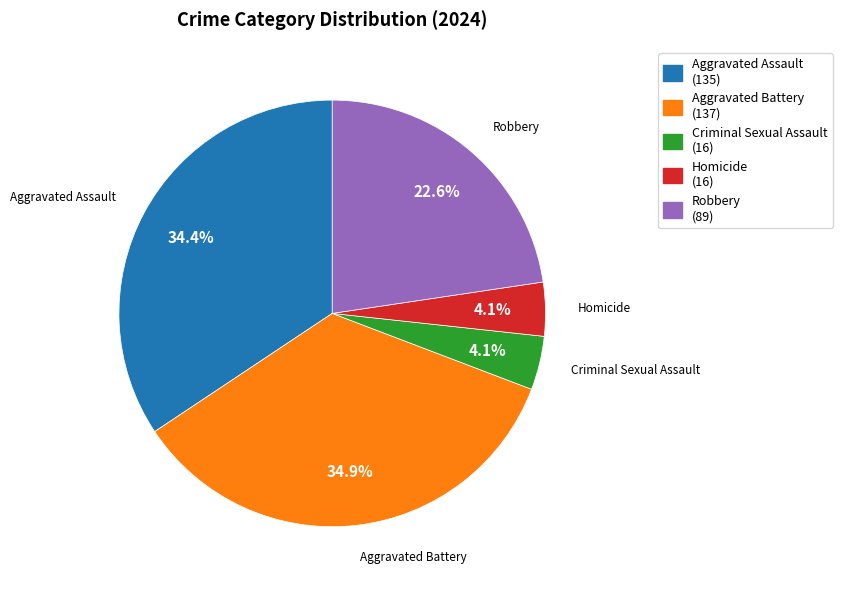

Approximately how many times larger is the value at Aggravated Battery compared to Robbery?

1.5